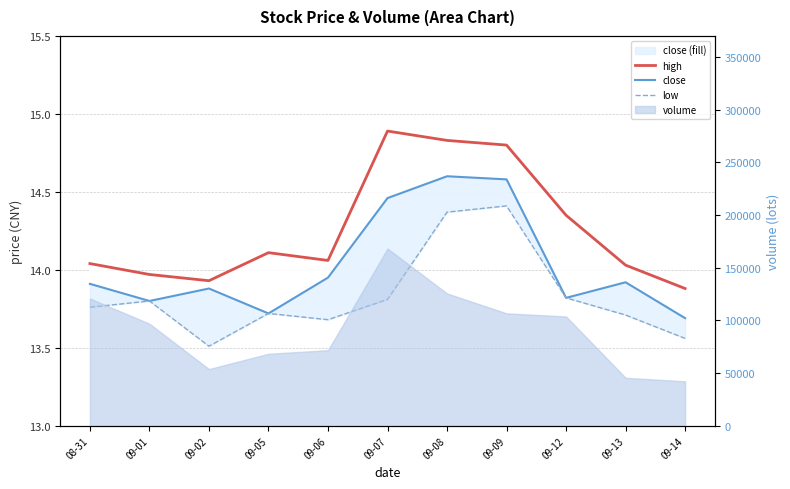

Which series has the largest range (max minus min)?

high